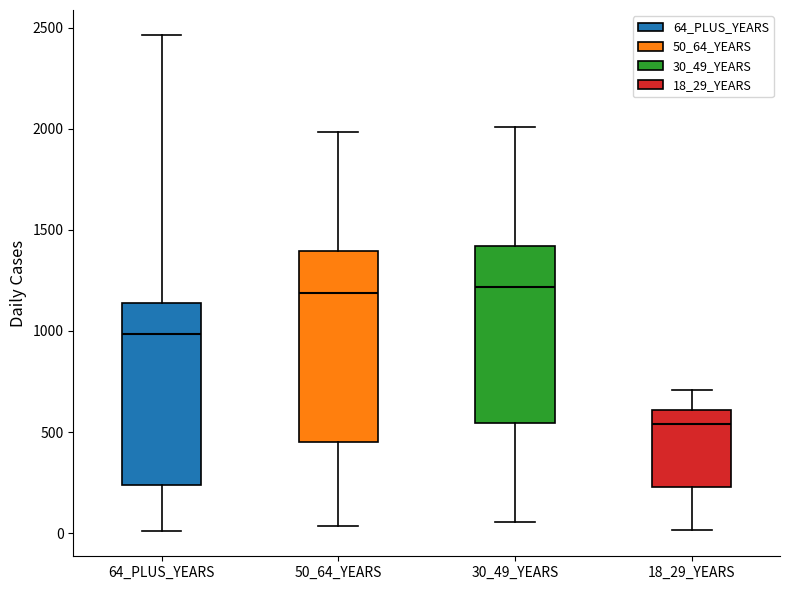

Reading left to right, transcribe this box plot: for each box, give where its median line is, the range the box spans, and where its two whiskers end, as read against the y-axis. The values are not printed on the chart, so give them approximately, as read against the axis.

64_PLUS_YEARS: median 1000, box 250 to 1150, whiskers 0 to 2450
50_64_YEARS: median 1200, box 450 to 1400, whiskers 50 to 2000
30_49_YEARS: median 1200, box 550 to 1400, whiskers 50 to 2000
18_29_YEARS: median 550, box 250 to 600, whiskers 0 to 700